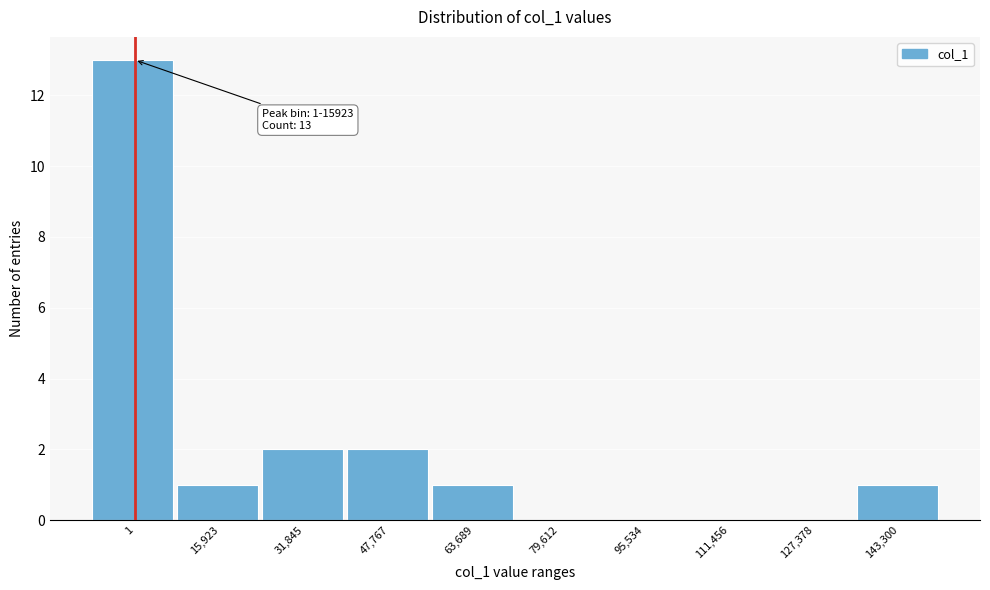

Reading left to right, extract all data points from this chart.

1=13	15,923=1	31,845=2	47,767=2	63,689=1	79,612=0	95,534=0	111,456=0	127,378=0	143,300=1